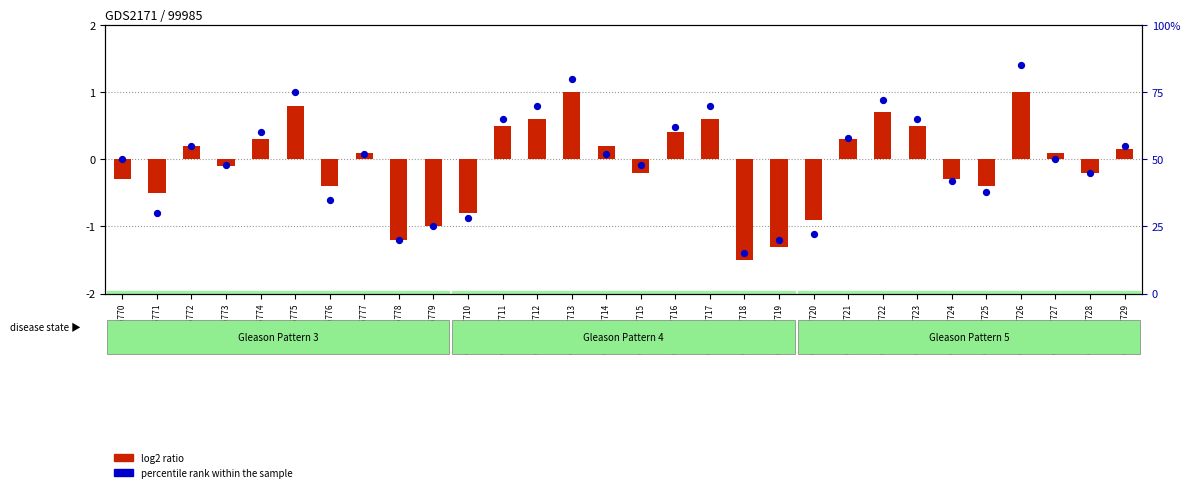

What is the total value across all series at GSM1157714?

52.2